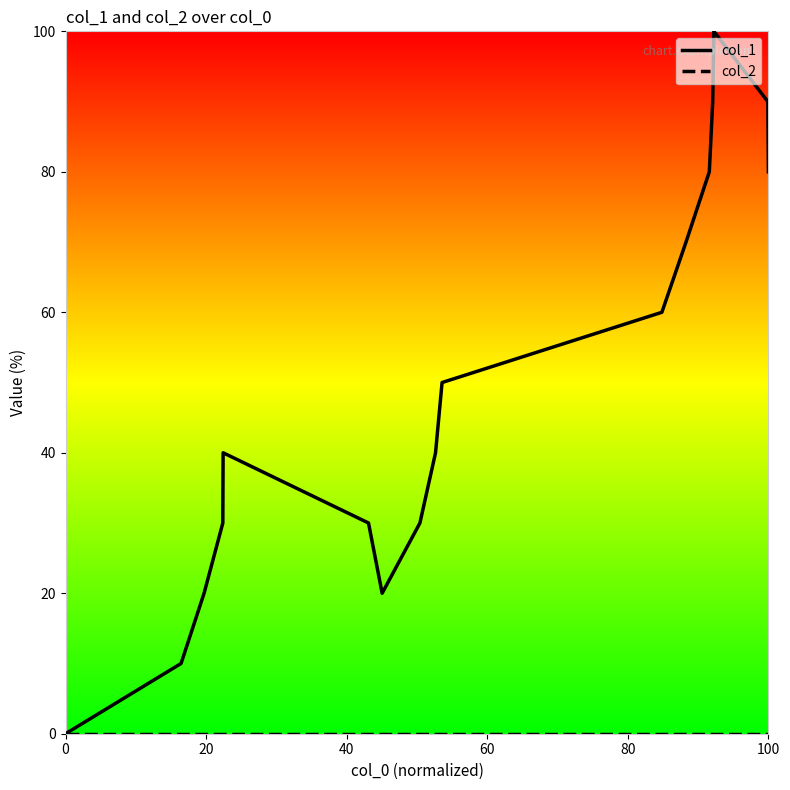

How many col_1 values are between 30 and 80?

10